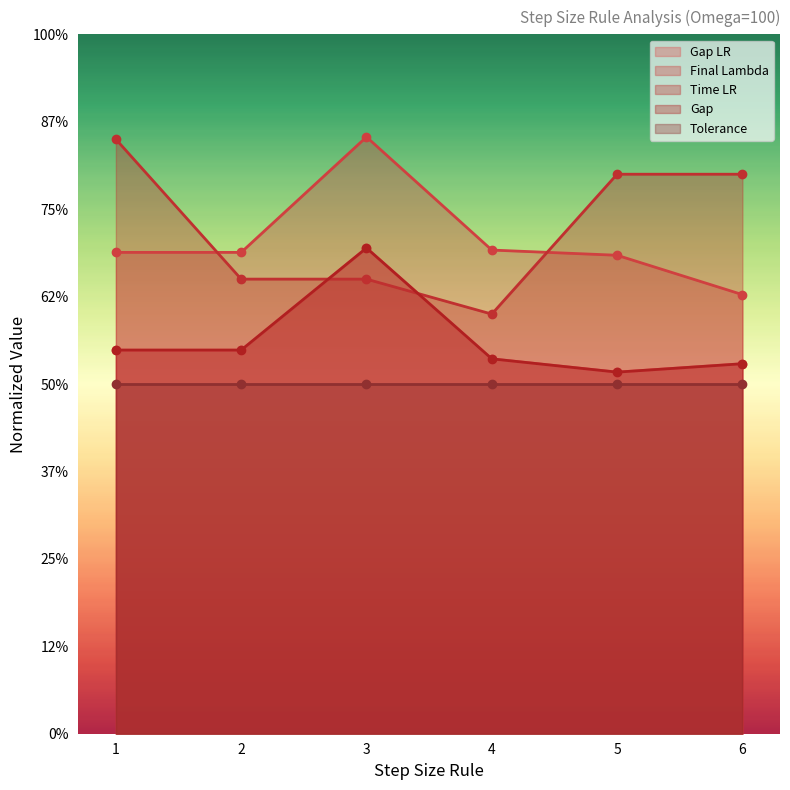

Which series has the largest total across all categories?

Time LR